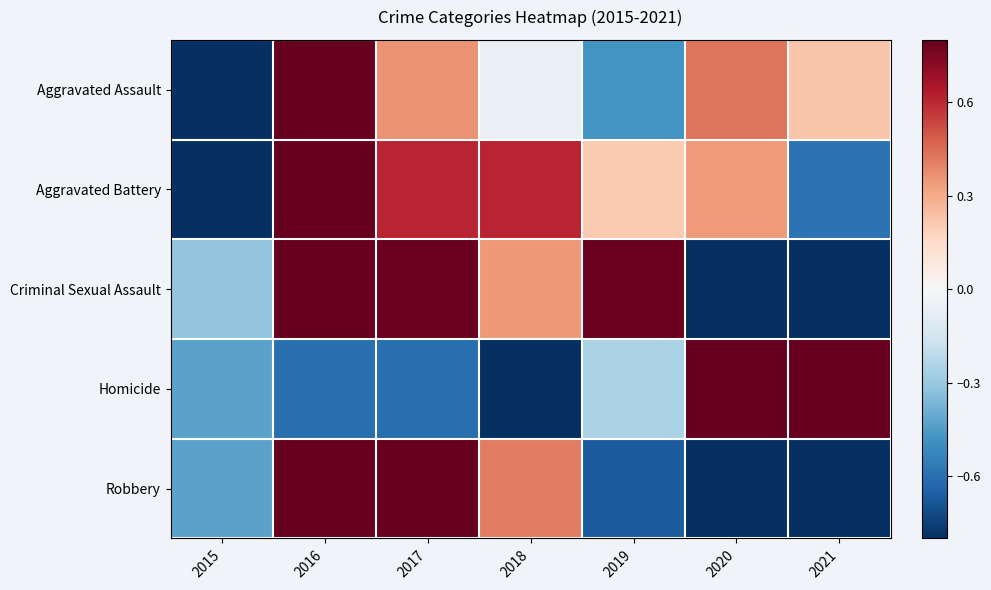

Reading left to right, transcribe all the data shown in this chart.

Aggravated Assault: 2015=-1.0	2016=1.0	2017=0.4	2018=-0.1	2019=-0.5	2020=0.4	2021=0.2
Aggravated Battery: 2015=-1.0	2016=1.0	2017=0.6	2018=0.6	2019=0.2	2020=0.3	2021=-0.6
Criminal Sexual Assault: 2015=-0.3	2016=1.0	2017=0.8	2018=0.3	2019=0.8	2020=-1.0	2021=-1.0
Homicide: 2015=-0.4	2016=-0.6	2017=-0.6	2018=-1.0	2019=-0.3	2020=1.0	2021=1.0
Robbery: 2015=-0.4	2016=1.0	2017=1.0	2018=0.4	2019=-0.7	2020=-1.0	2021=-0.8